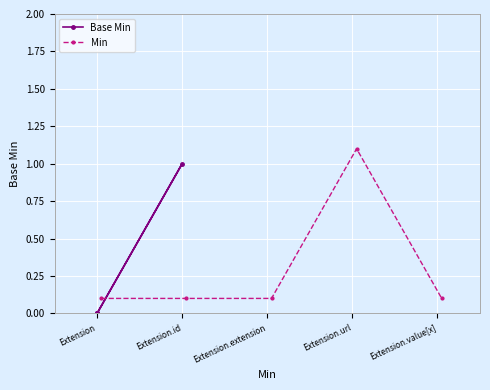

How many Min values are between 0 and 1?

4